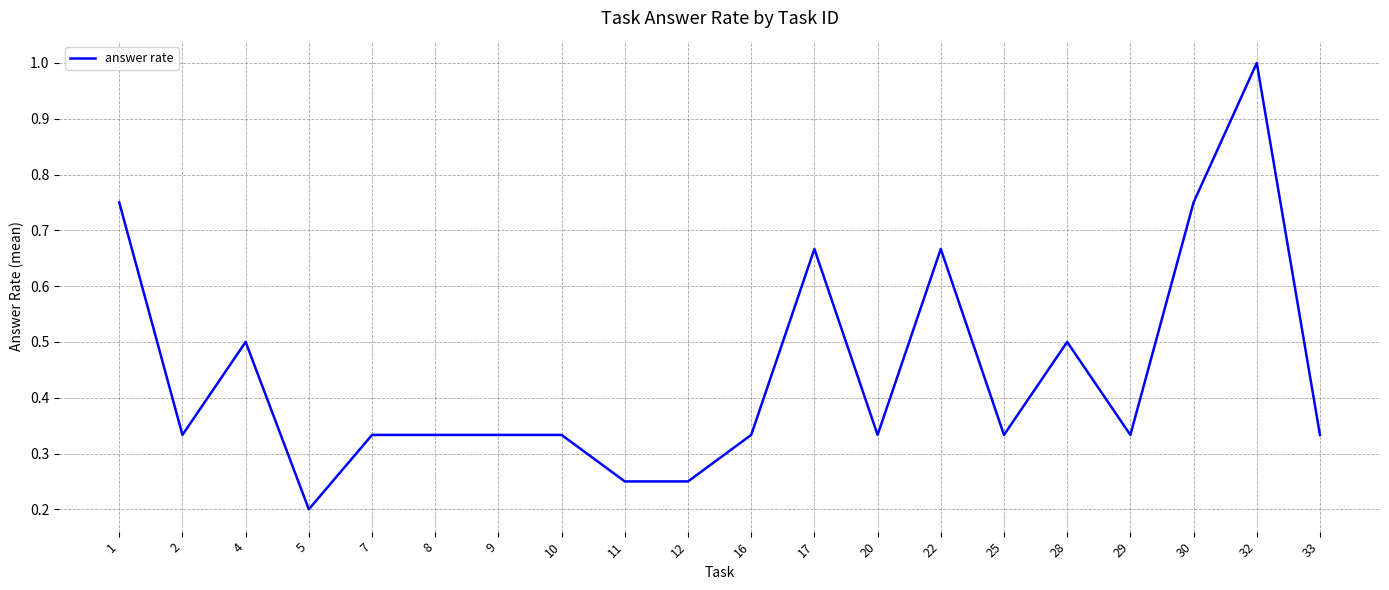

True or false: the data has more than 2 interior local peaks.

True